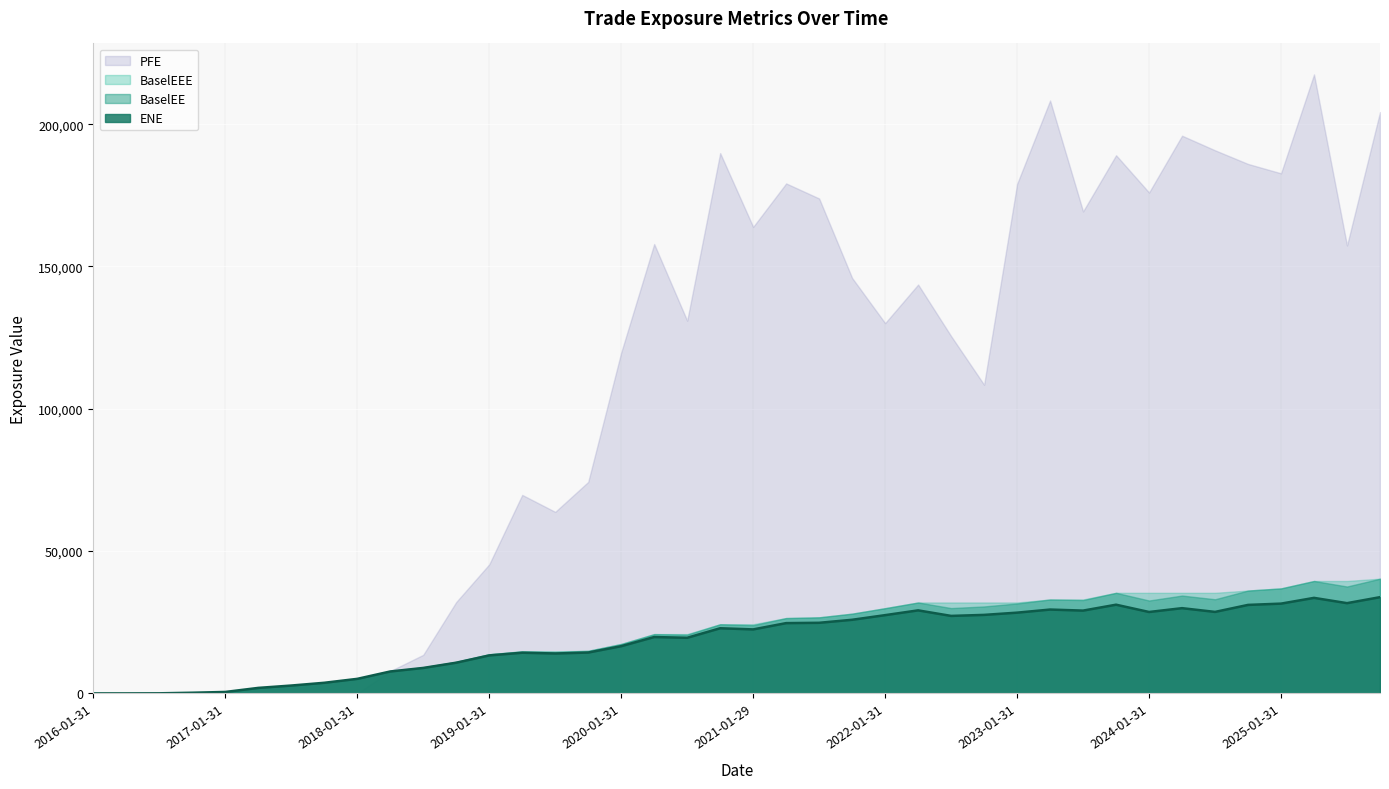

Which series has the widest spread of values?

PFE